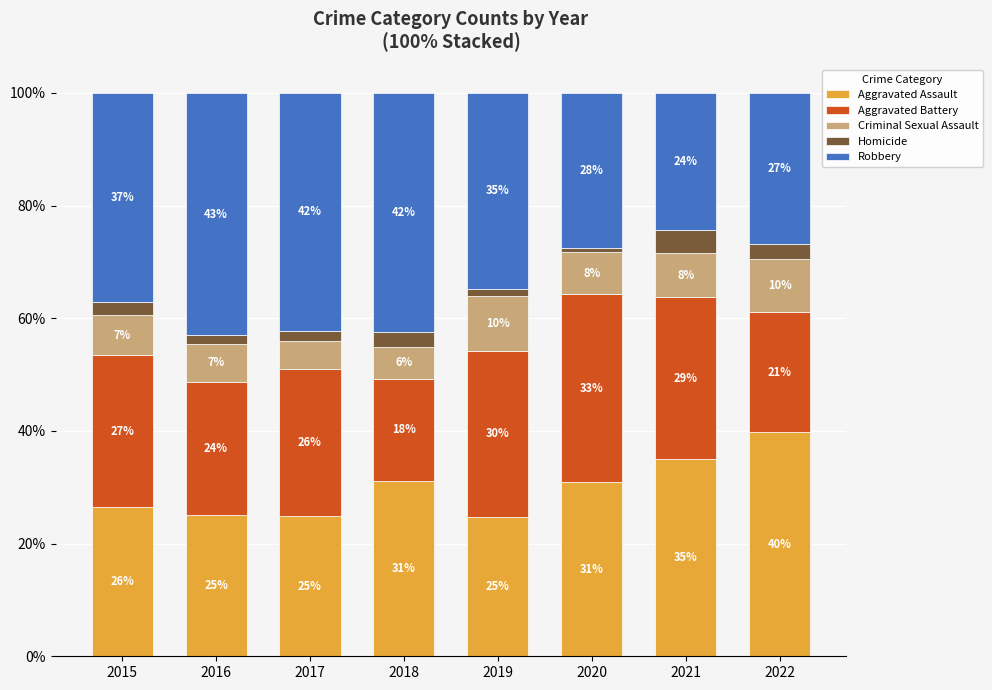

Are the bars grouped side by side (vs. stacked)?

No